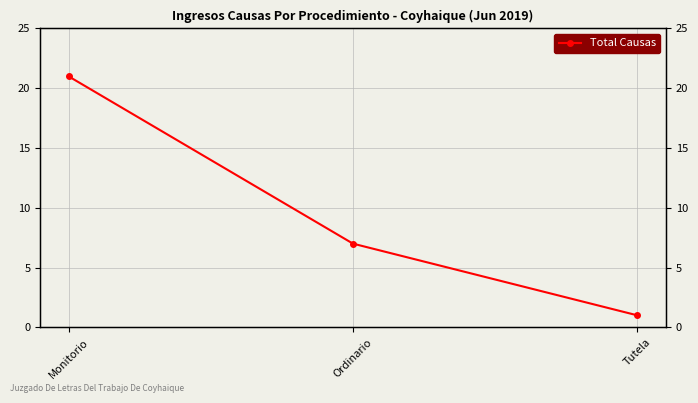

List the labels in order of value, largest first.

Monitorio, Ordinario, Tutela